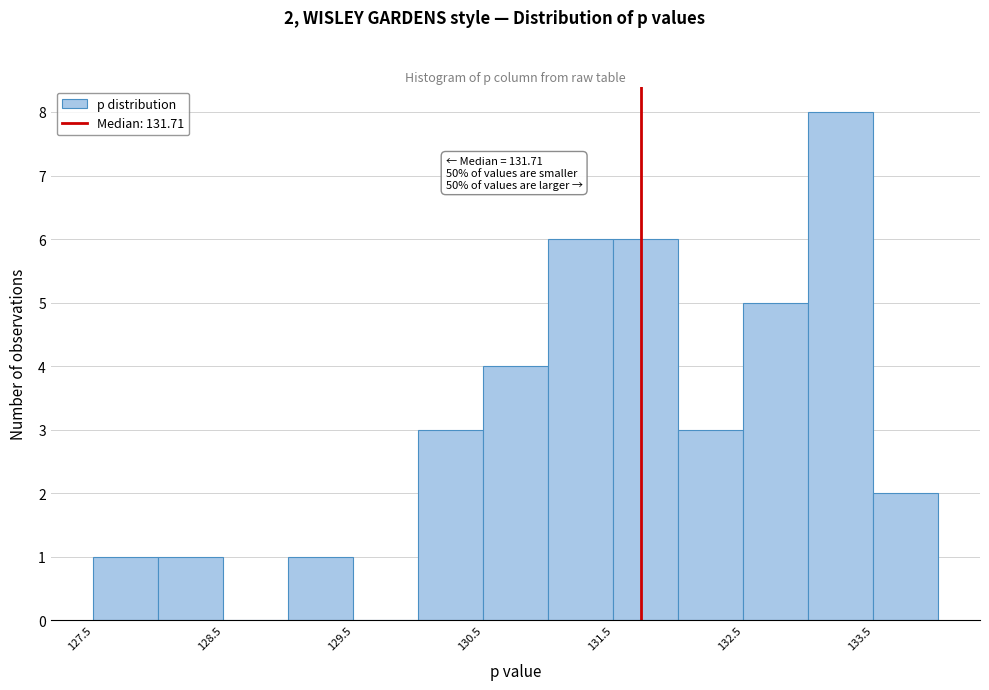

Which range on the x-axis has the tallest bar?

133.0 to 133.5